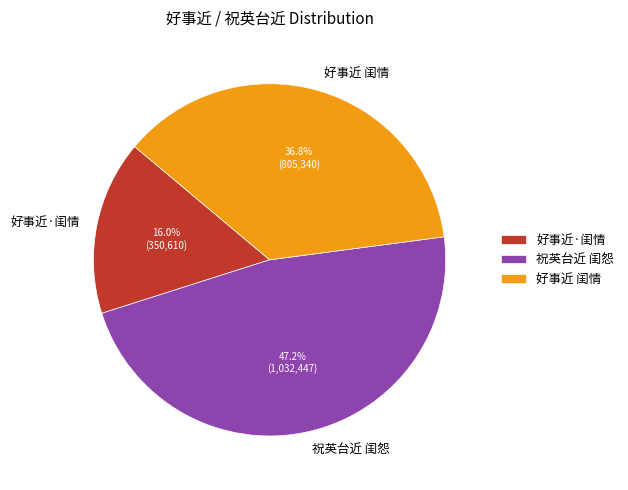

How many slices are in this pie chart?

3